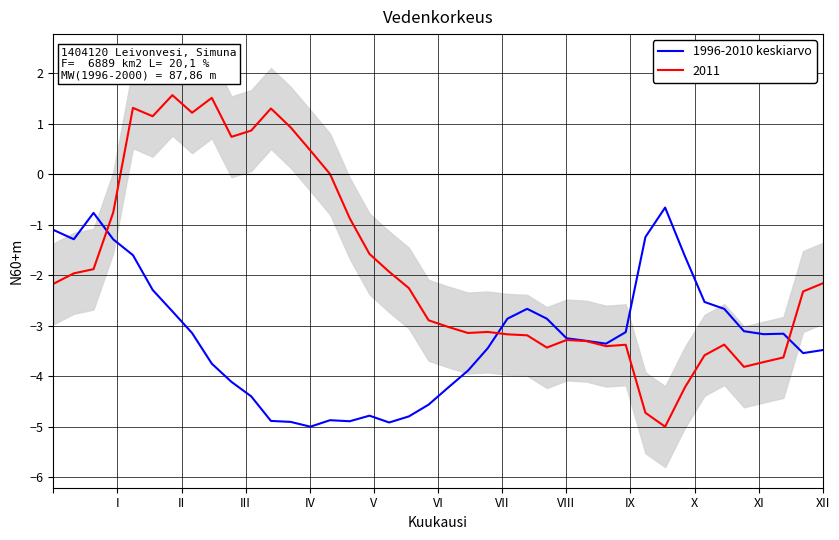

True or false: the data has more than 2 interior local peaks.

True